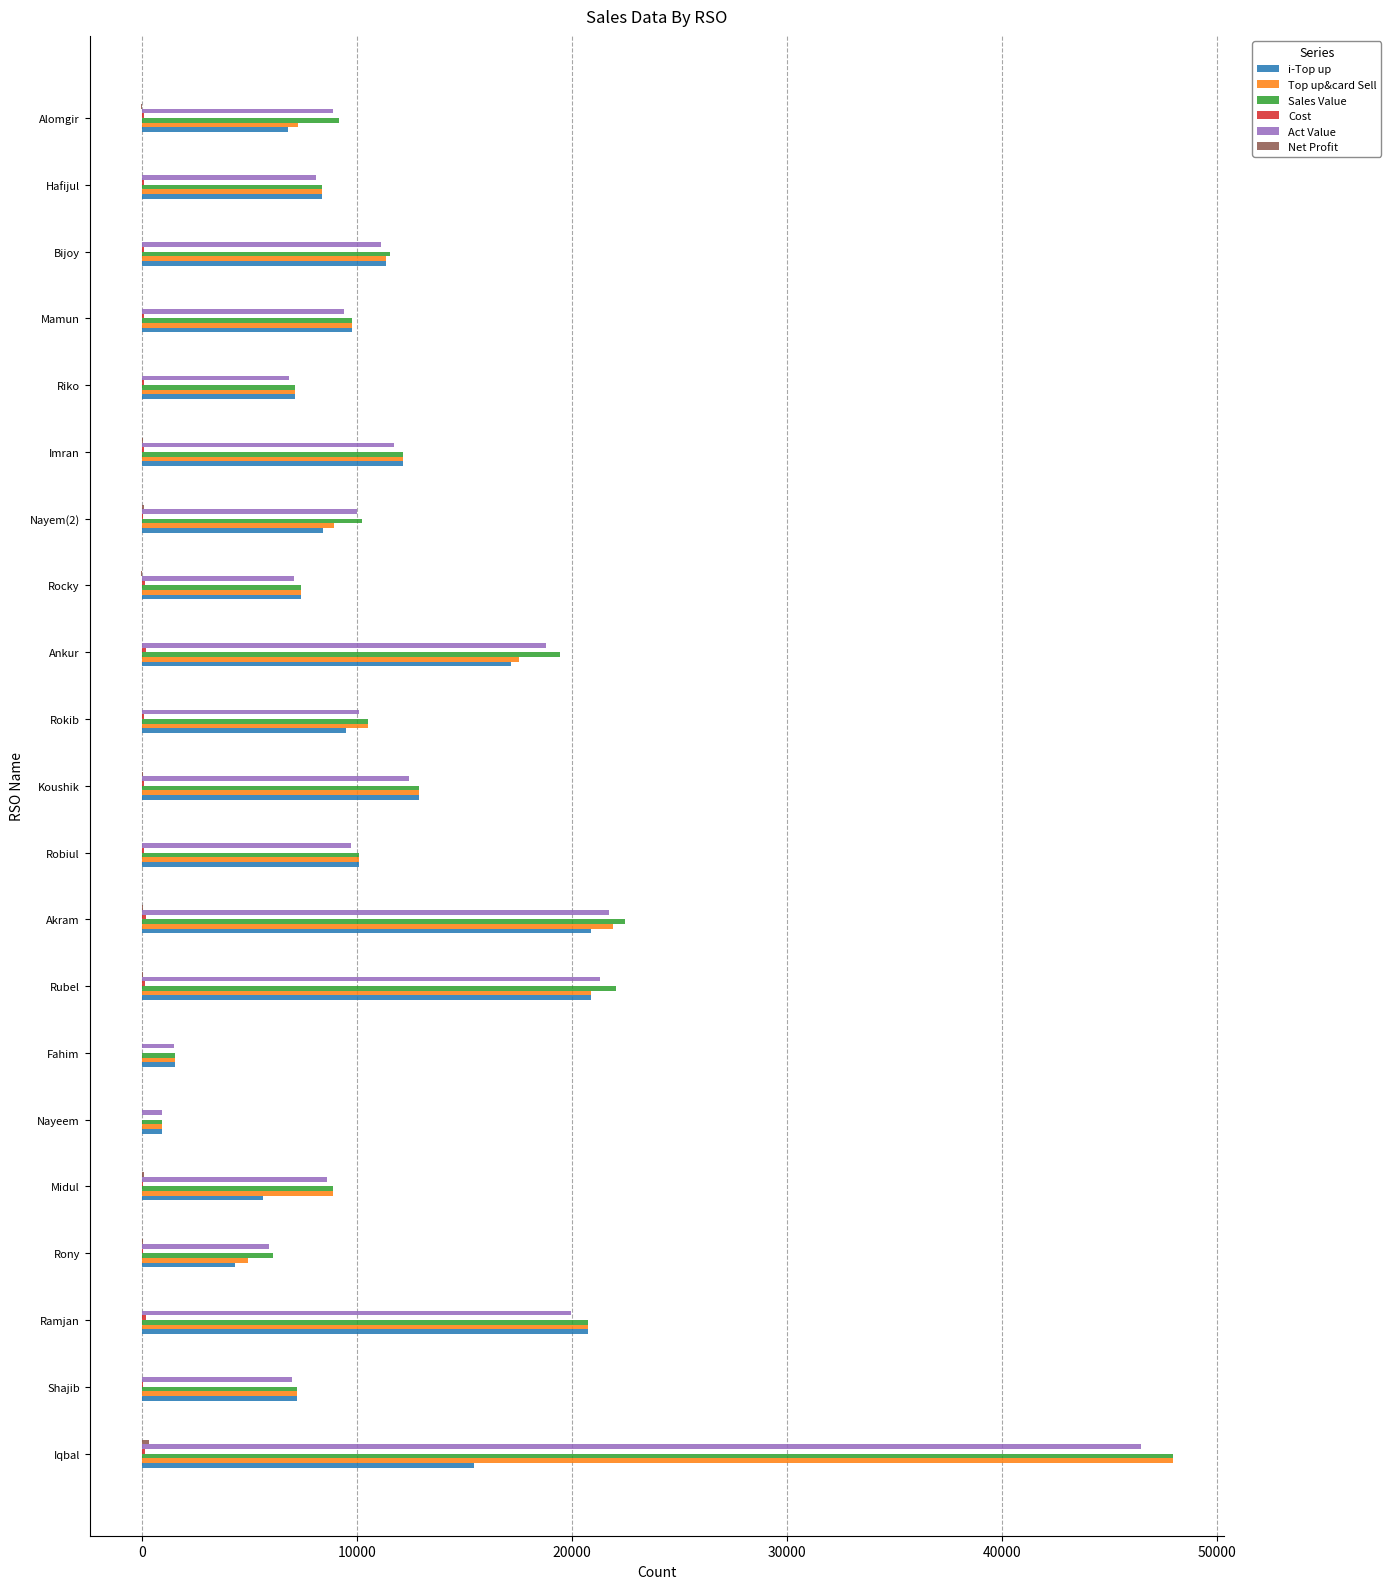

What is the greatest value displayed?

47934.0